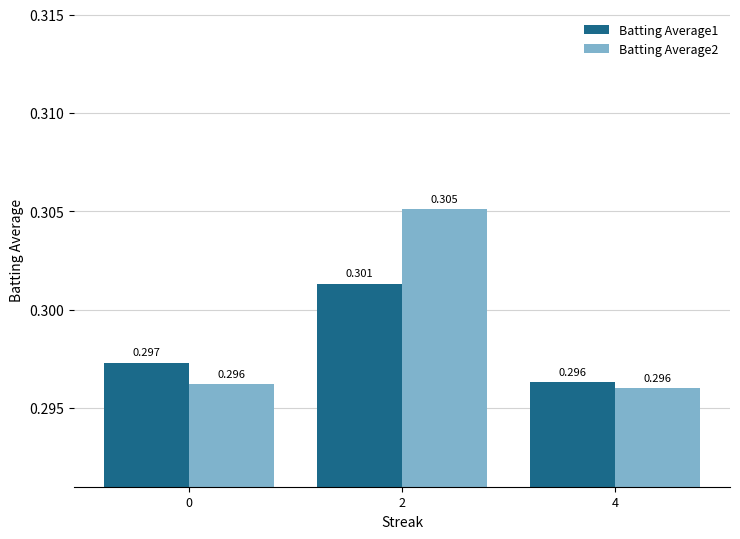

Is it true that Batting Average2 equals 0.3 at 0?

True